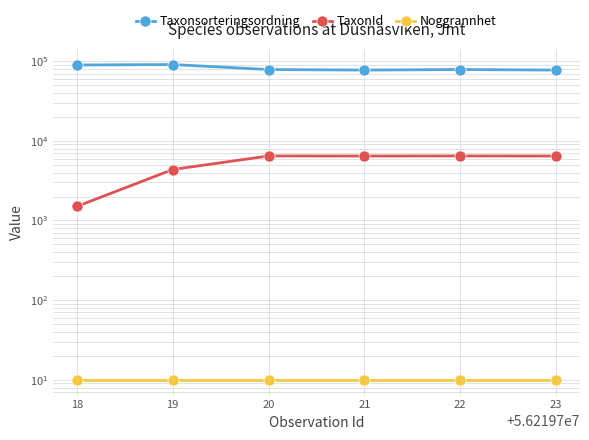

What are all the series names shown in the legend?

Taxonsorteringsordning, TaxonId, Noggrannhet